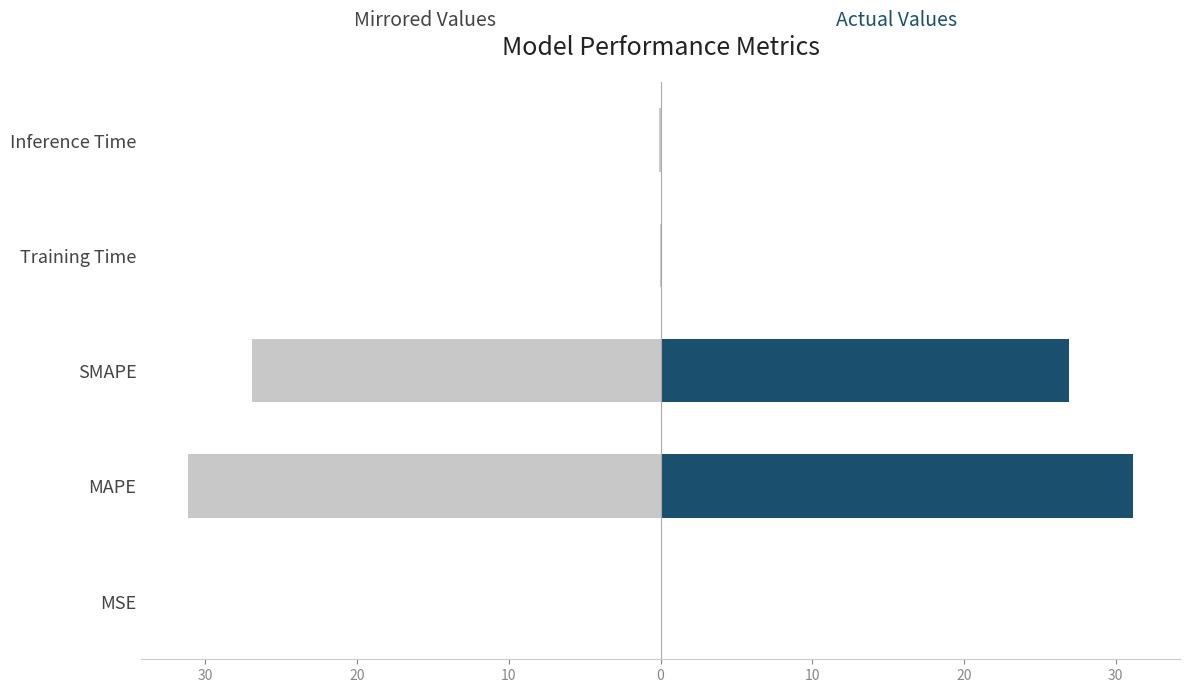

The col_1 (mirrored) series shows -31.1 at MAPE. True or false?

True